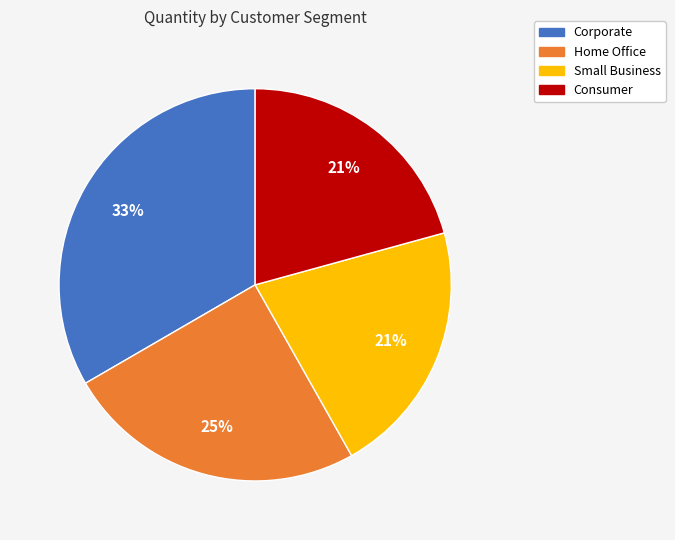

What percentage is the Home Office slice, to the nearest percent?

25%